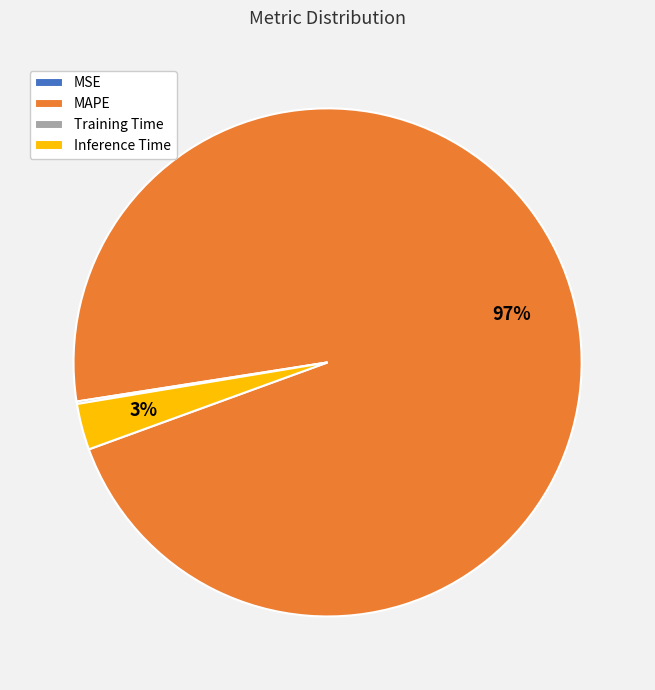

Which category has the biggest portion of the pie?

MAPE